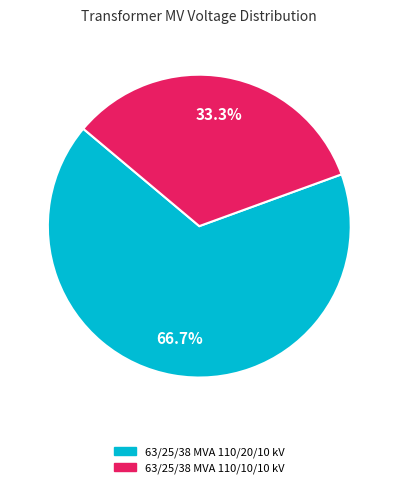

What is the ratio of the value at 63/25/38 MVA 110/20/10 kV to the value at 63/25/38 MVA 110/10/10 kV?

2.0